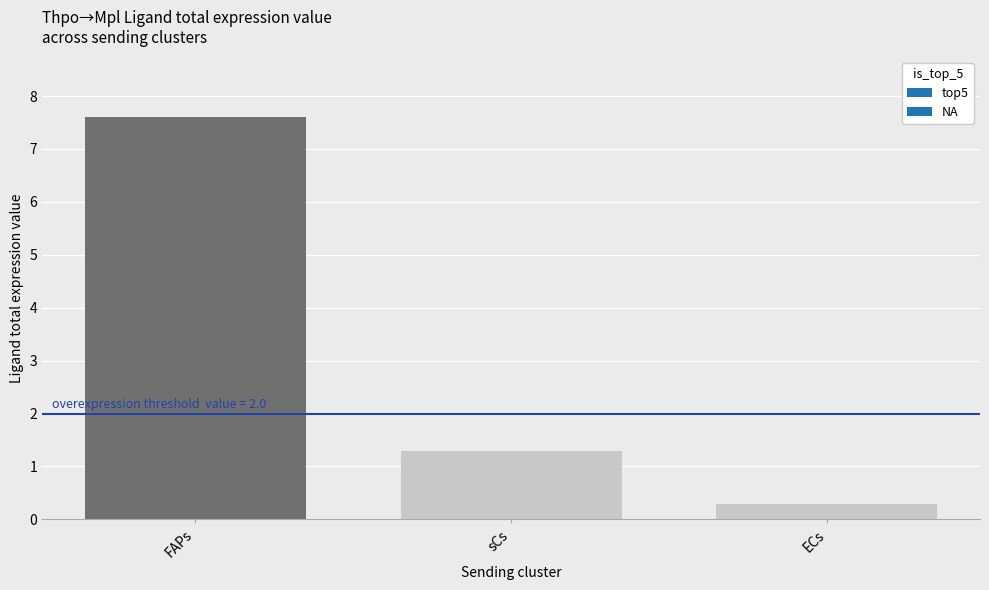

Read the value at FAPs.

7.6